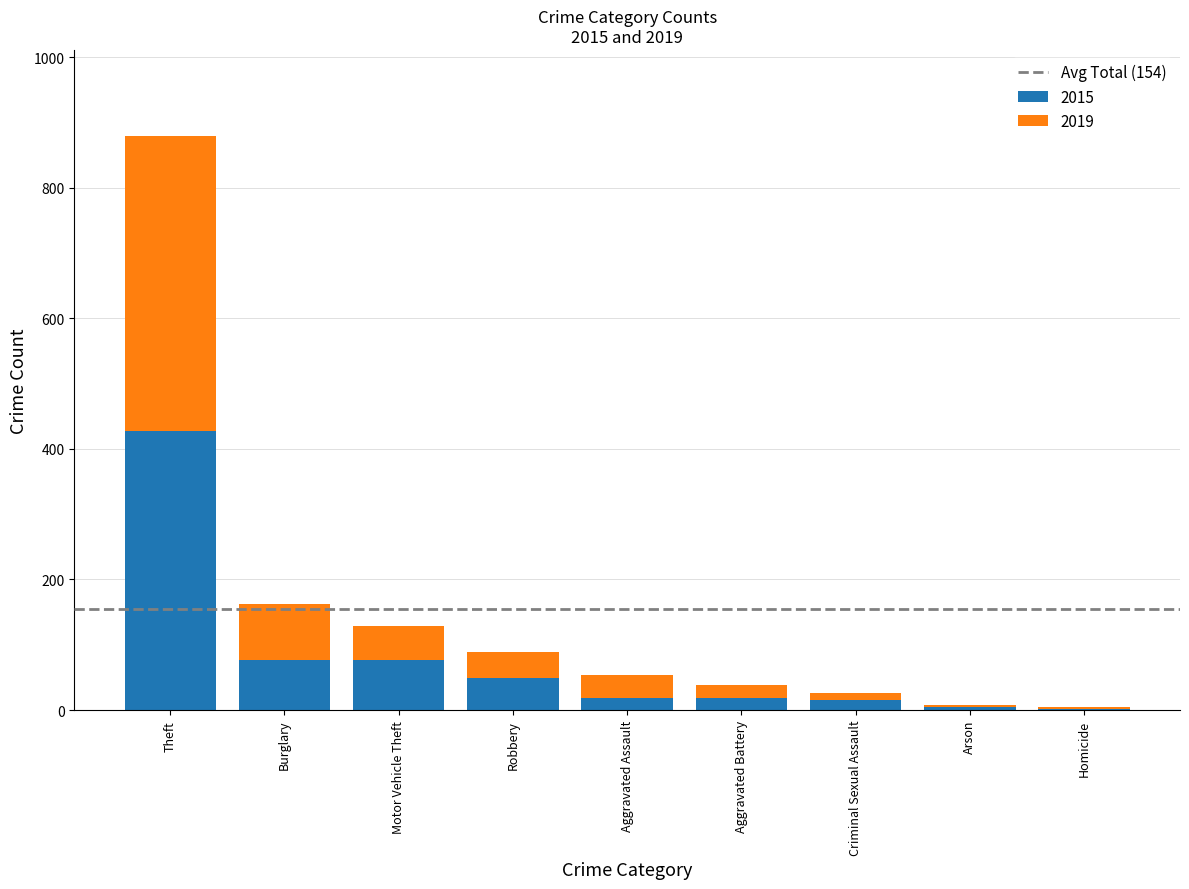

The 2015 series shows 84 at Robbery. True or false?

False